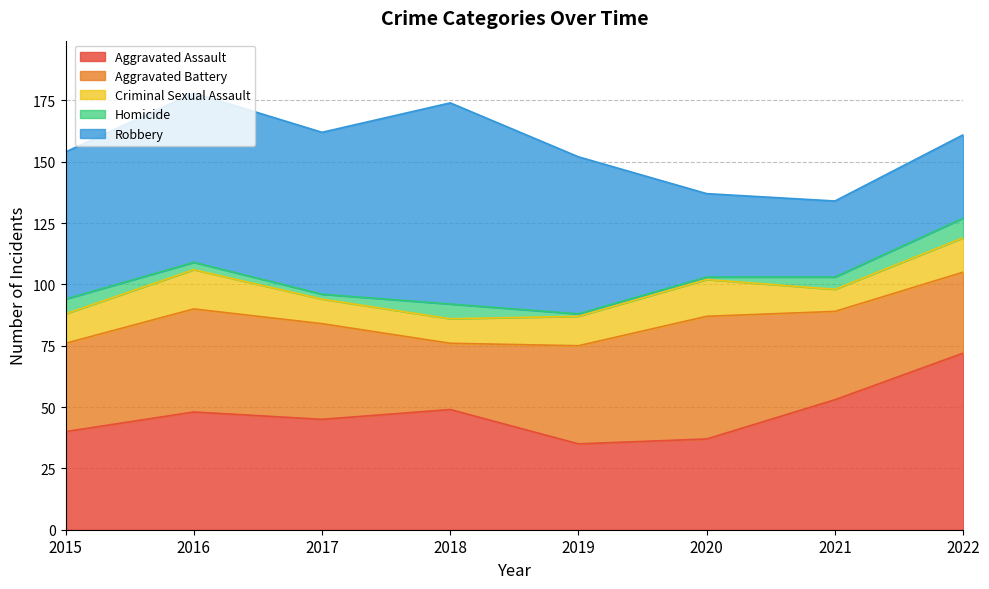

What is the difference between the Aggravated Assault values at 2018 and 2020?

12